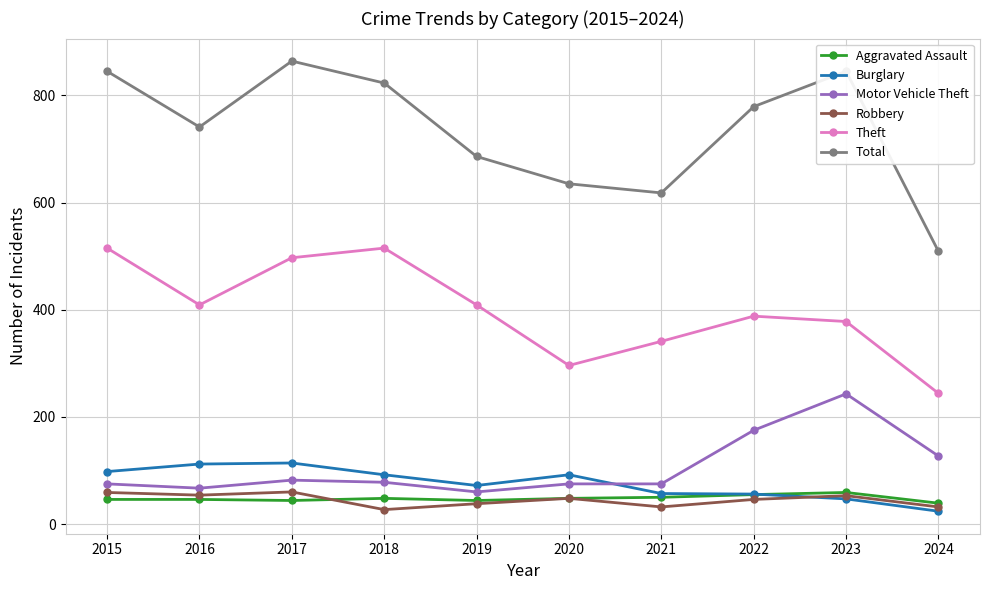

The Burglary series shows 57 at 2021. True or false?

True